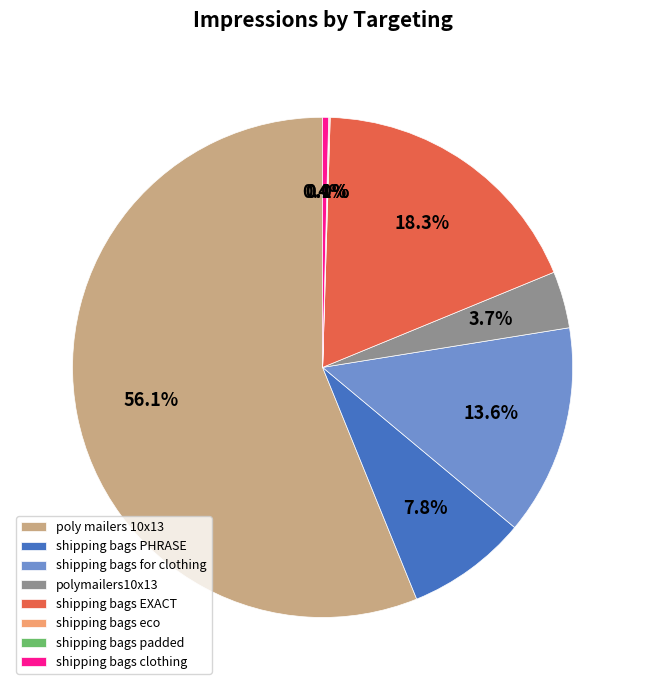

Does shipping bags PHRASE account for over 50% of the chart?

No